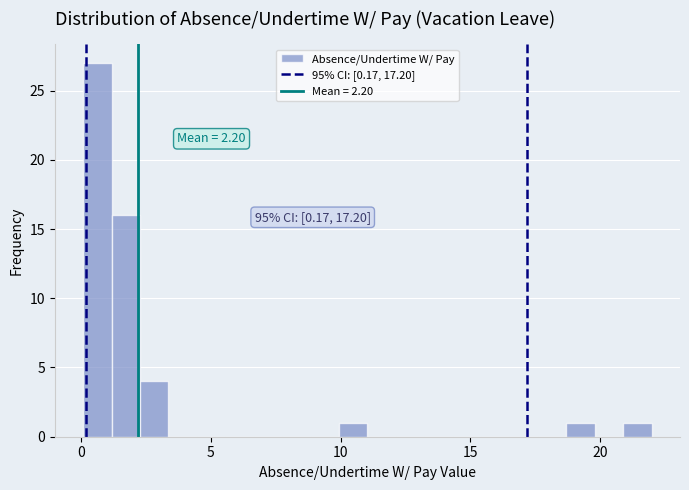

Read against the x-axis, roughly where is the centre of the tallest bar?

0.5